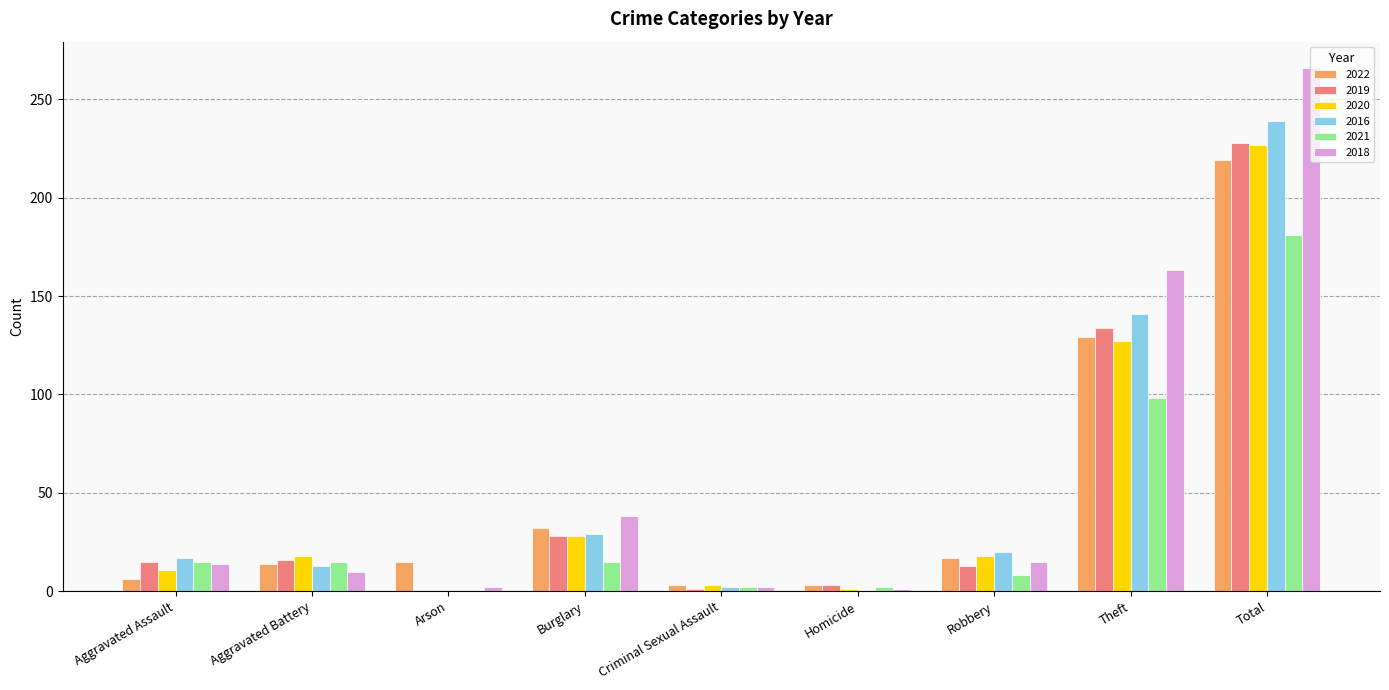

Is the value of 2021 at Total greater than the value of 2019 at Theft?

Yes